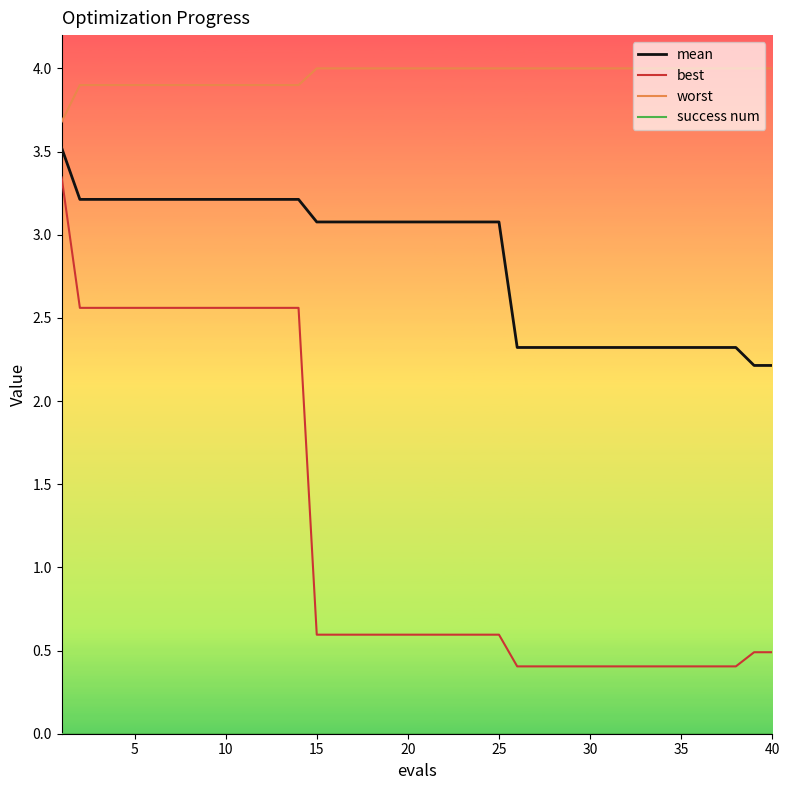

True or false: mean and worst intersect in this chart.

False